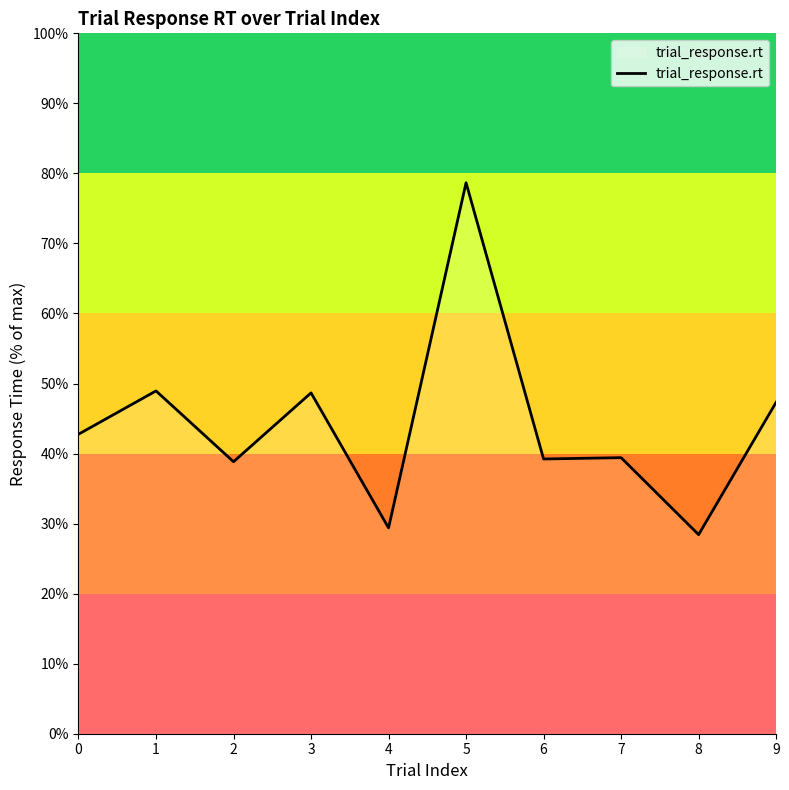

At which category does the data reach its first local peak?

1